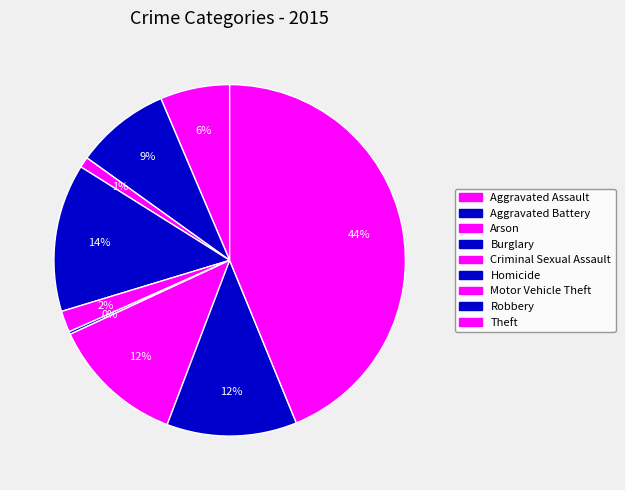

Is there a majority slice in this chart?

No